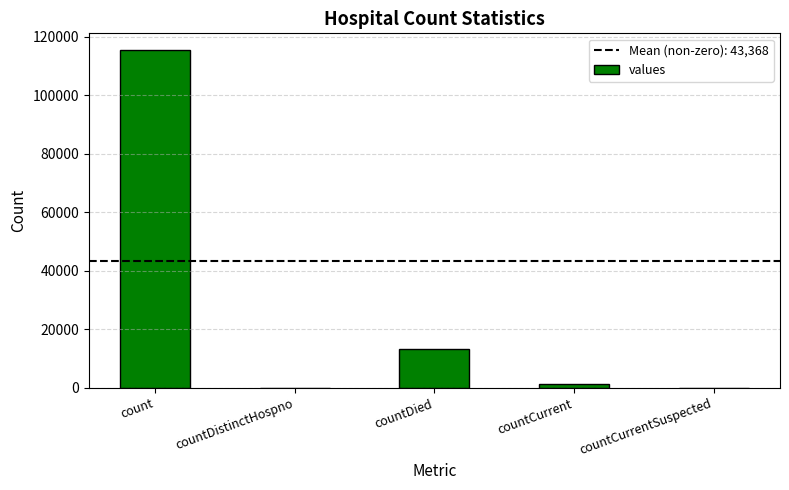

Reading right to left, what are all the values shown in this chart?

0	1383	13343	0	115379